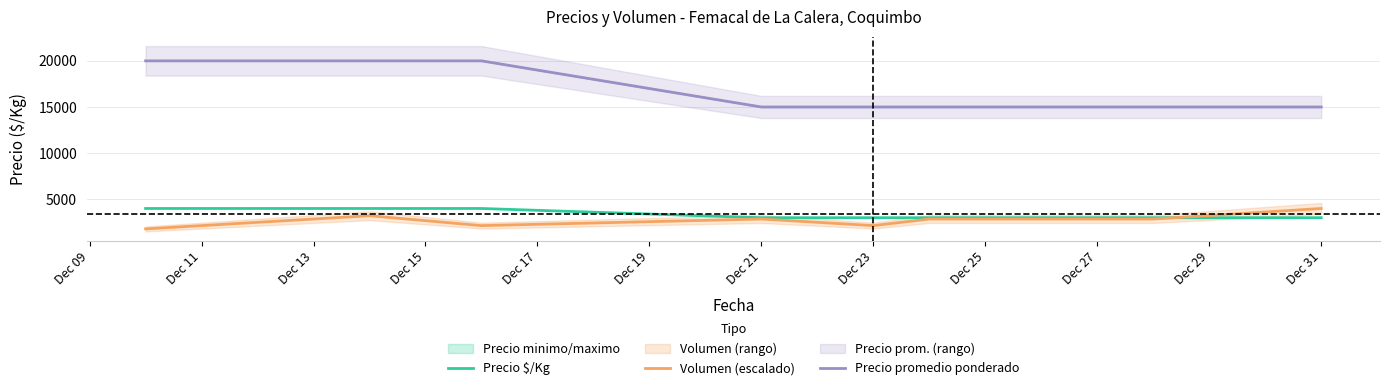

True or false: Precio $/Kg and Precio promedio ponderado cross at least once.

False